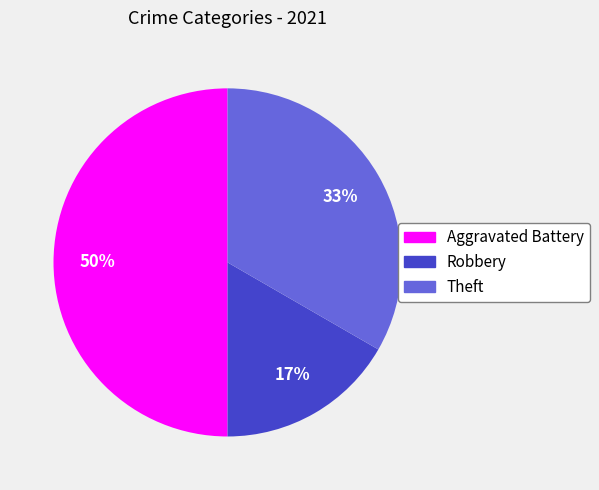

Count the number of slices in the pie.

3